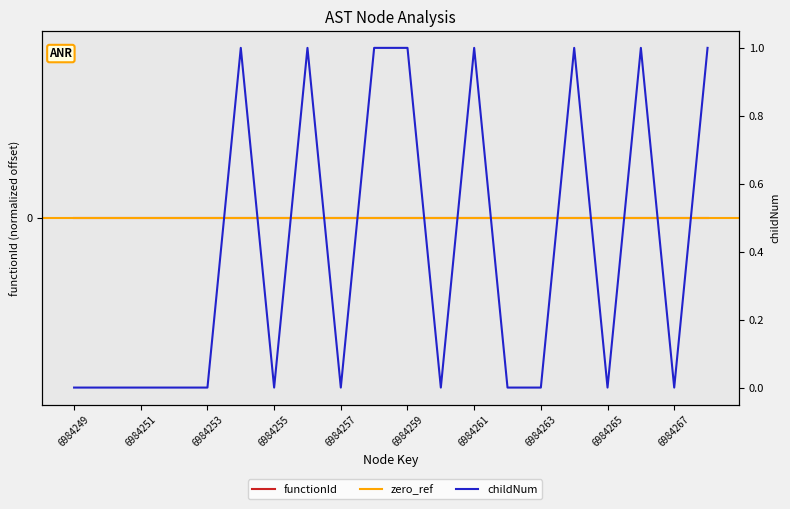

Rank the categories by value from lowest to highest.

6984249, 6984251, 6984253, 6984255, 6984257, 6984261, 6984265, 11, 13, 14, 16, 18, 6984259, 6984263, 6984267, 10, 12, 15, 17, 19